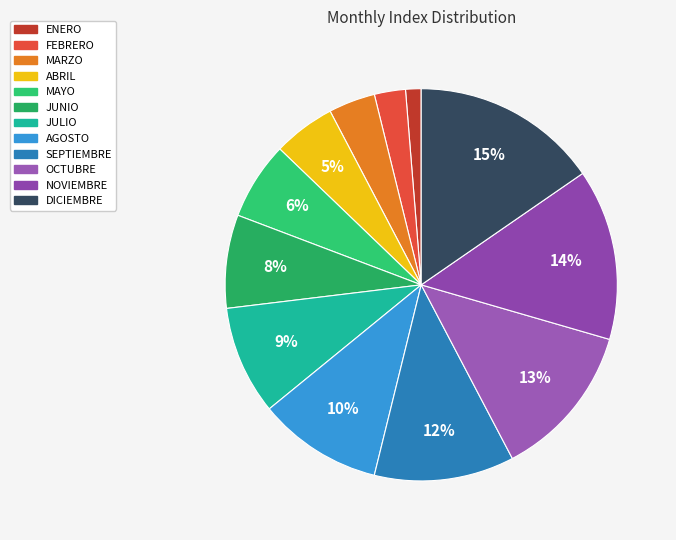

To the nearest percent, what portion does ABRIL represent?

5%